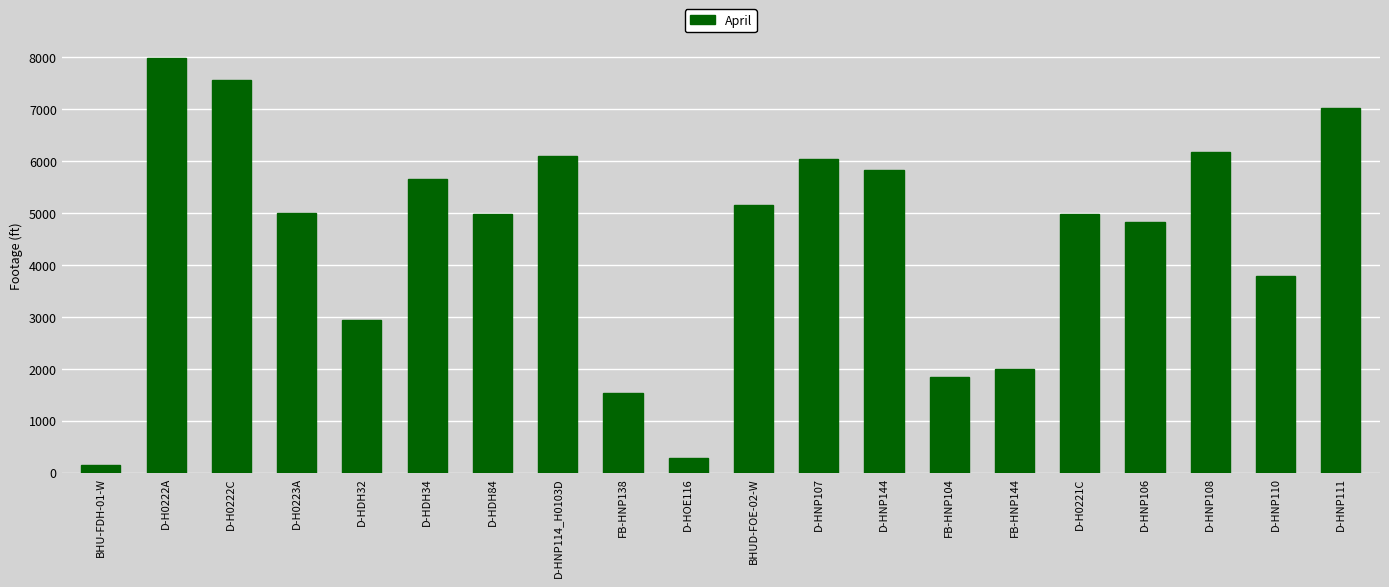

The value at FB-HNP104 is 414. True or false?

False